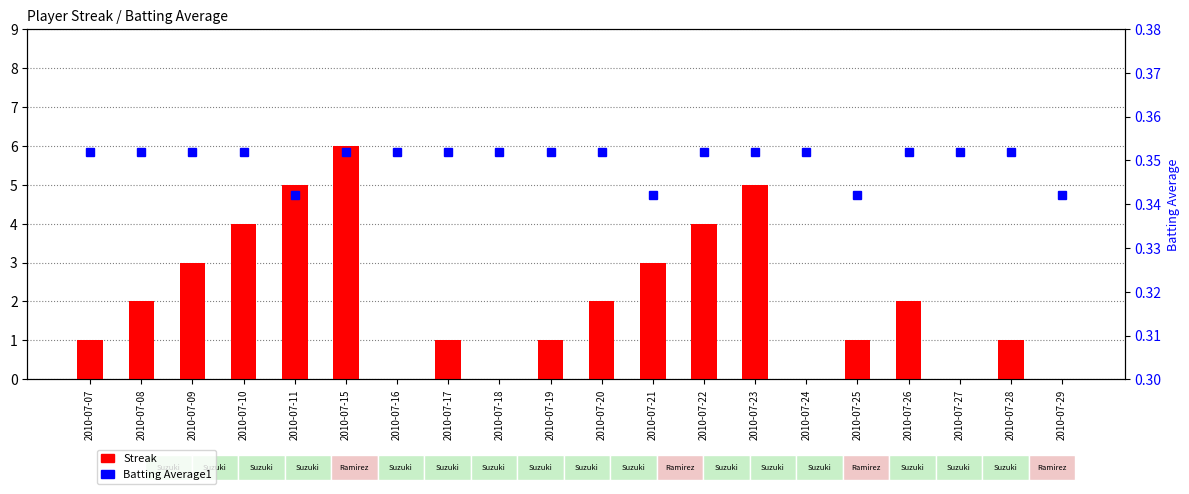

What is the sum of the values at 2010-07-11 and 2010-07-16?

0.7